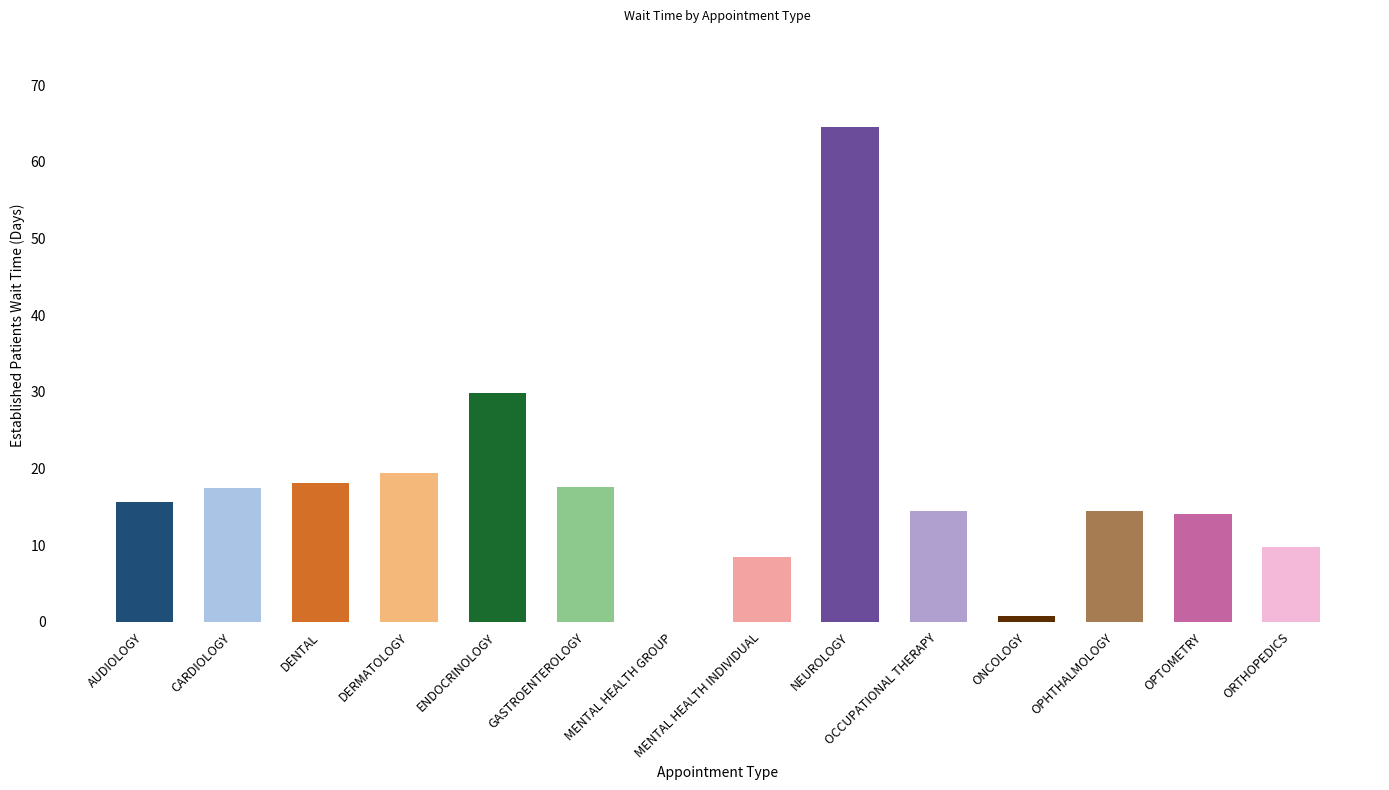

The chart shows a value of 14.4 at OCCUPATIONAL THERAPY. True or false?

True